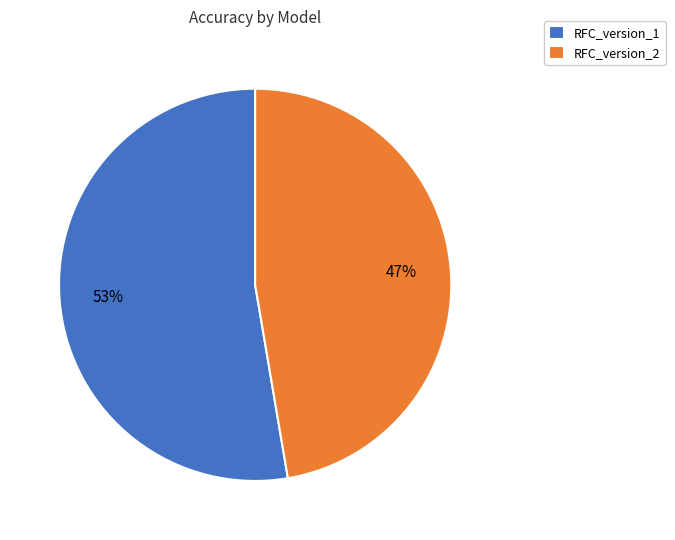

To the nearest percent, what is the average slice percentage?

50%